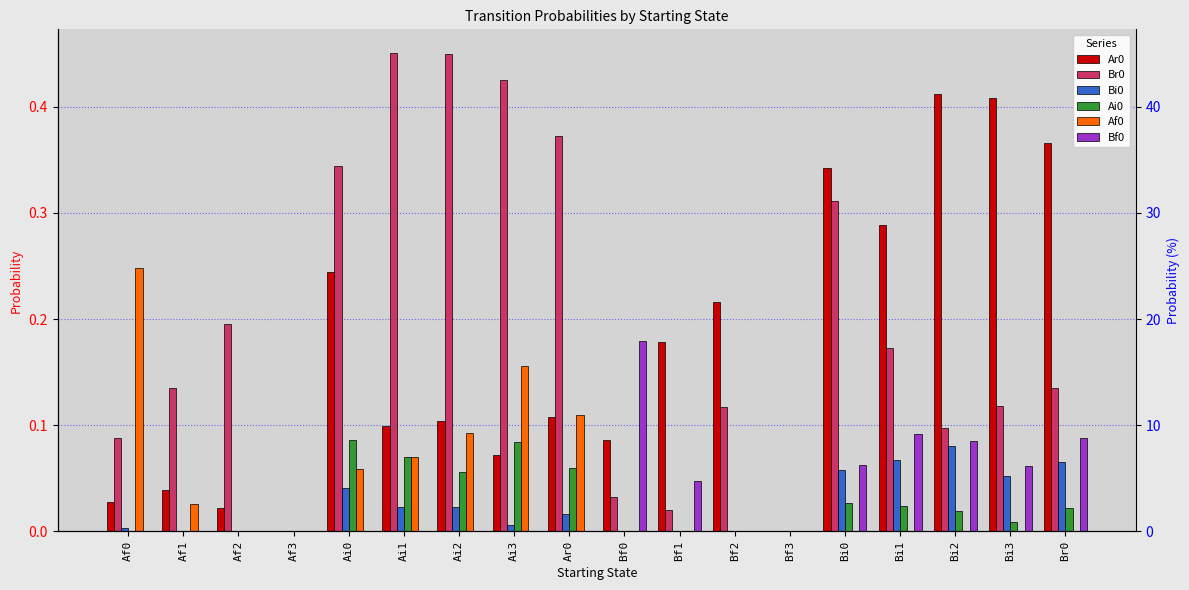

How many values in Ar0 are above zero?

16